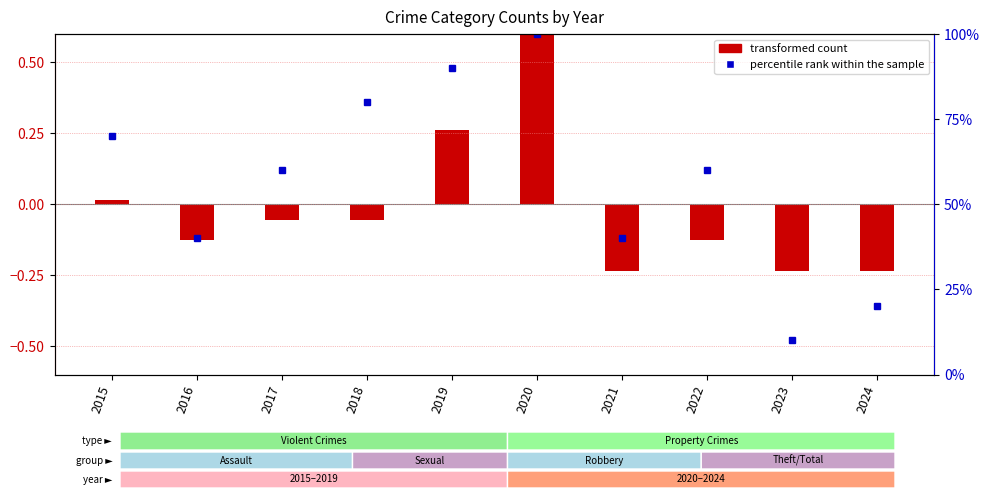

What is the value of the percentile rank within the sample bar at the 8th from the left?

60.0